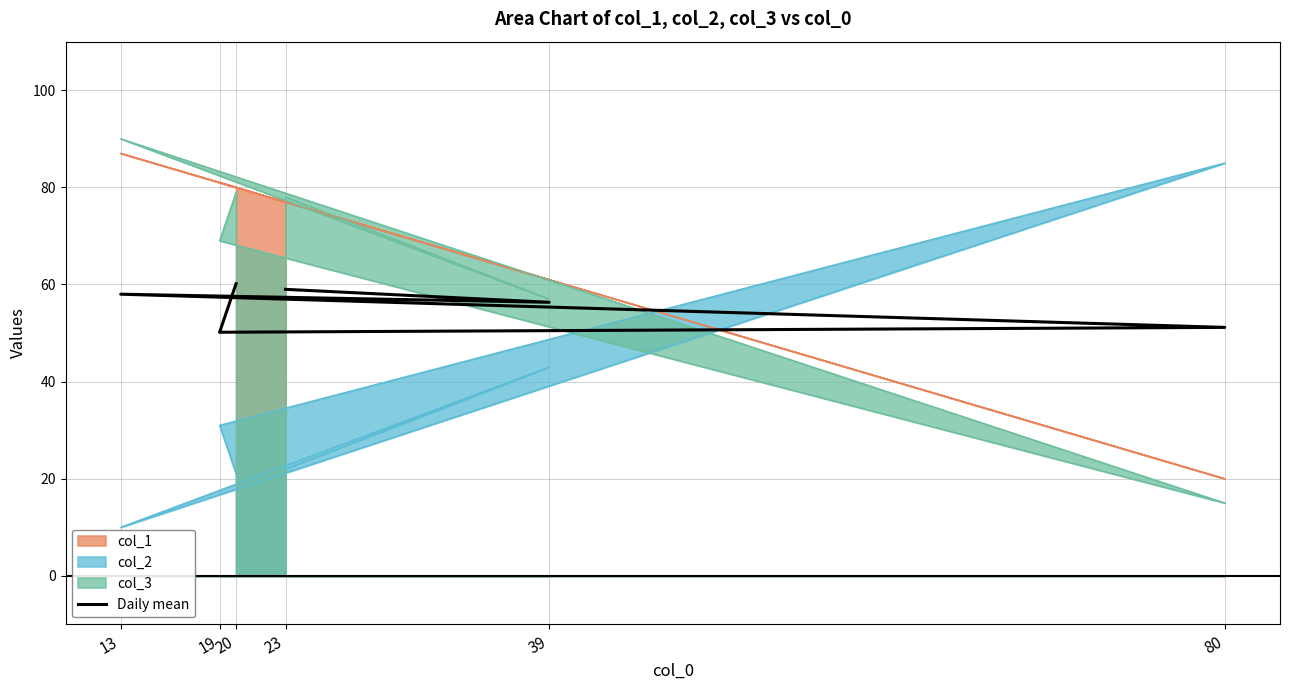

What is the sum of the values at 13 and 23?

117.0